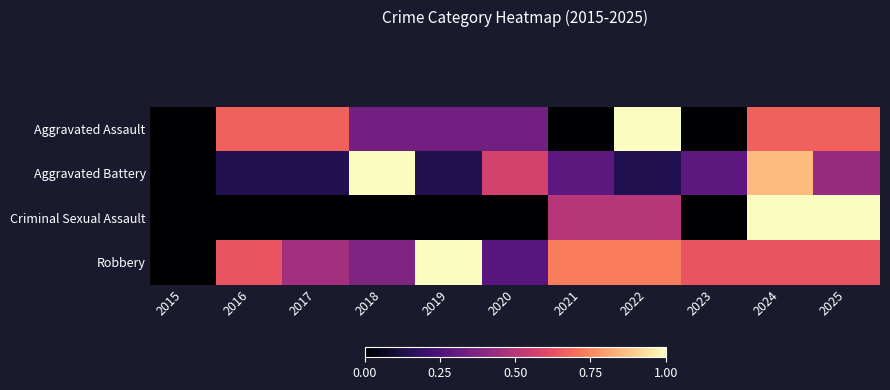

Which series has the largest total across all categories?

Robbery